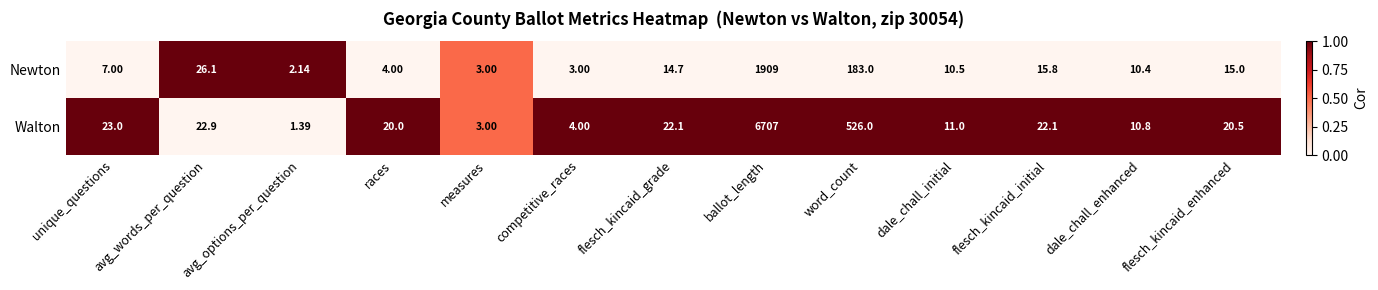

Between measures and flesch_kincaid_initial, which series saw the biggest shift?

Walton